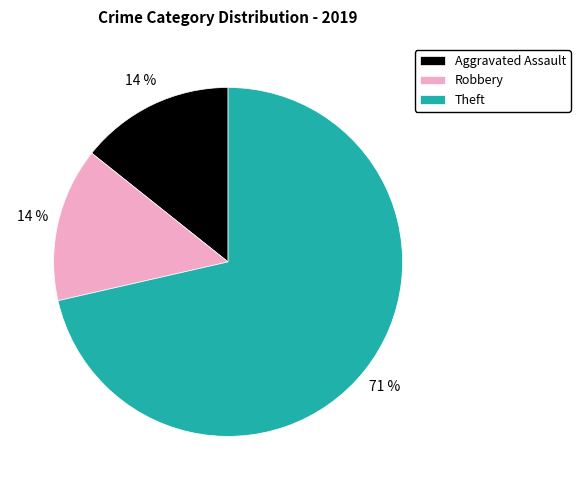

How many slices are in this pie chart?

3